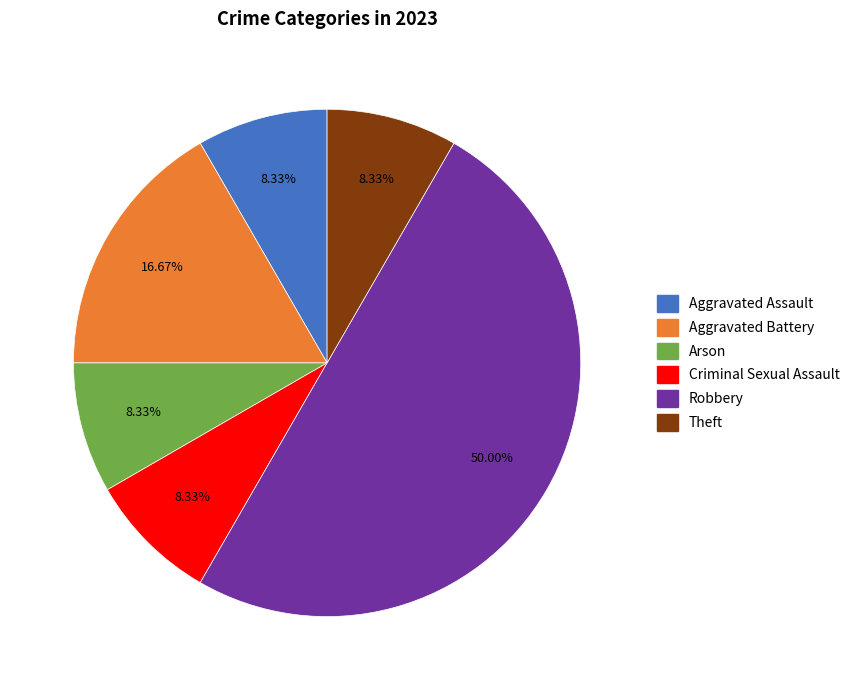

Which category has the biggest portion of the pie?

Robbery